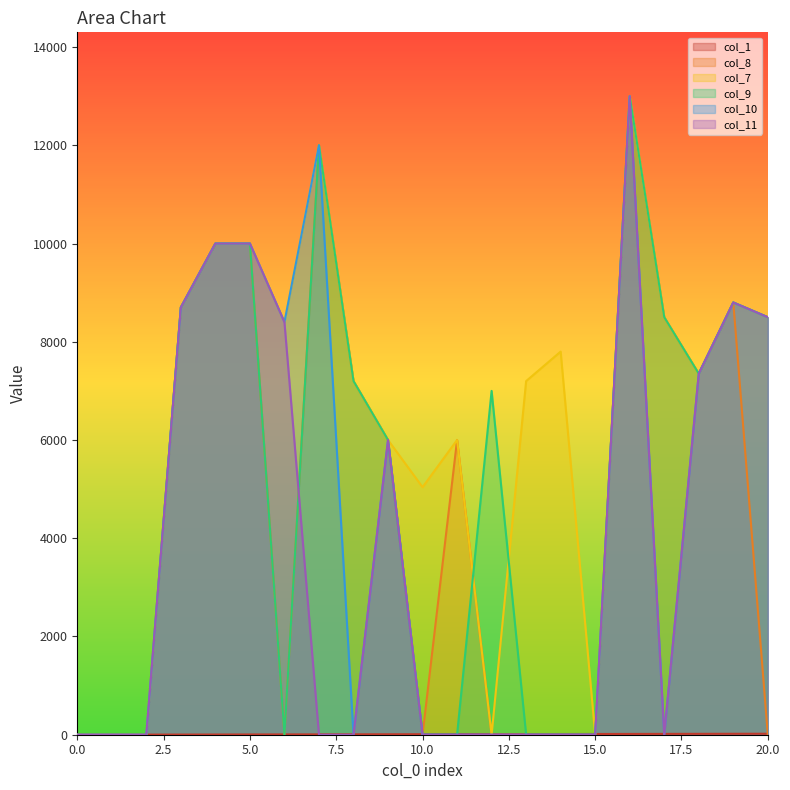

What is the maximum value for col_1?

20